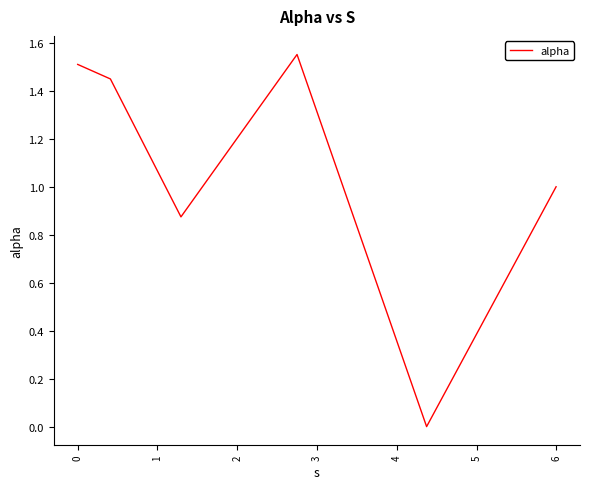

What is the sum of all values?

6.4